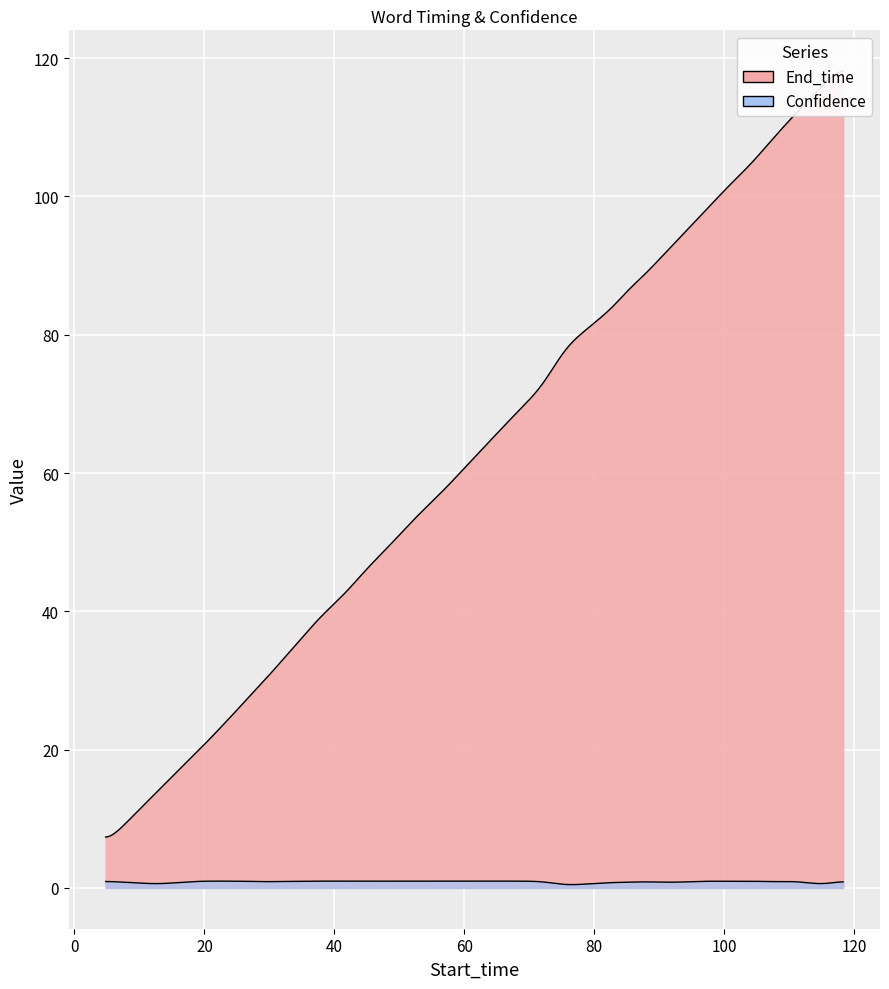

At which label does Confidence reach its peak?

27